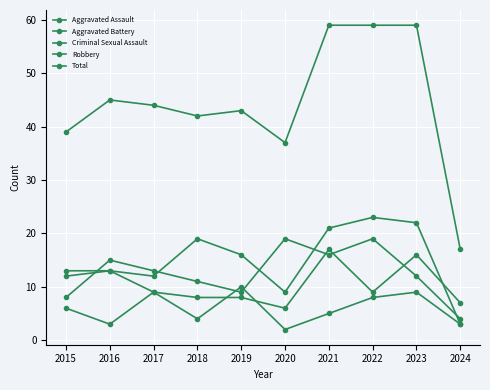

What is the difference between the highest and lowest values at 2019?

35